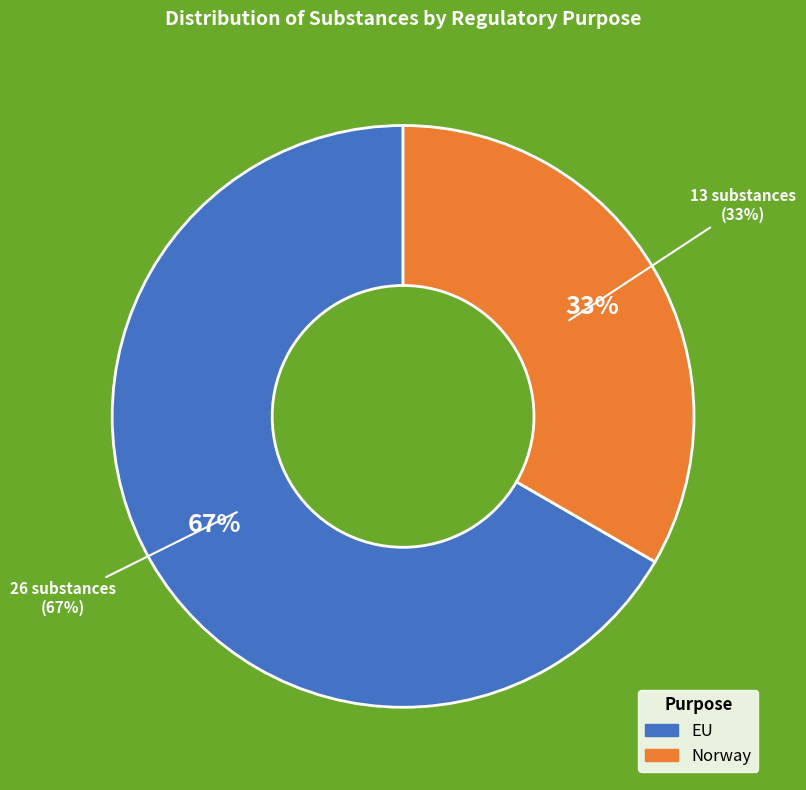

Count the number of slices in the pie.

2